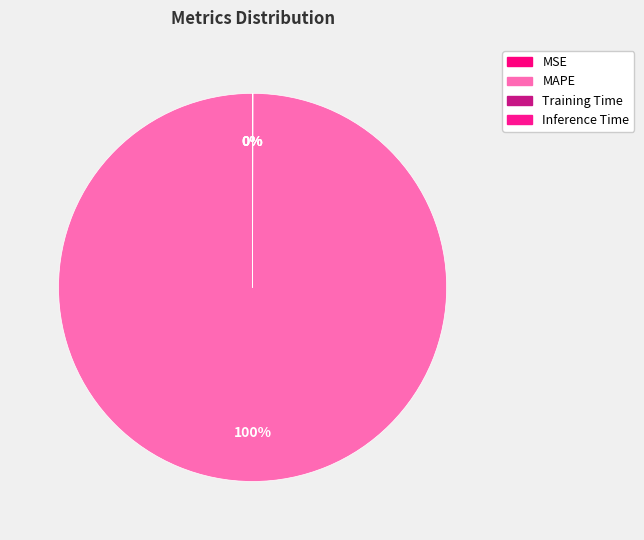

To the nearest percent, what is the combined percentage of MAPE and MSE?

100%